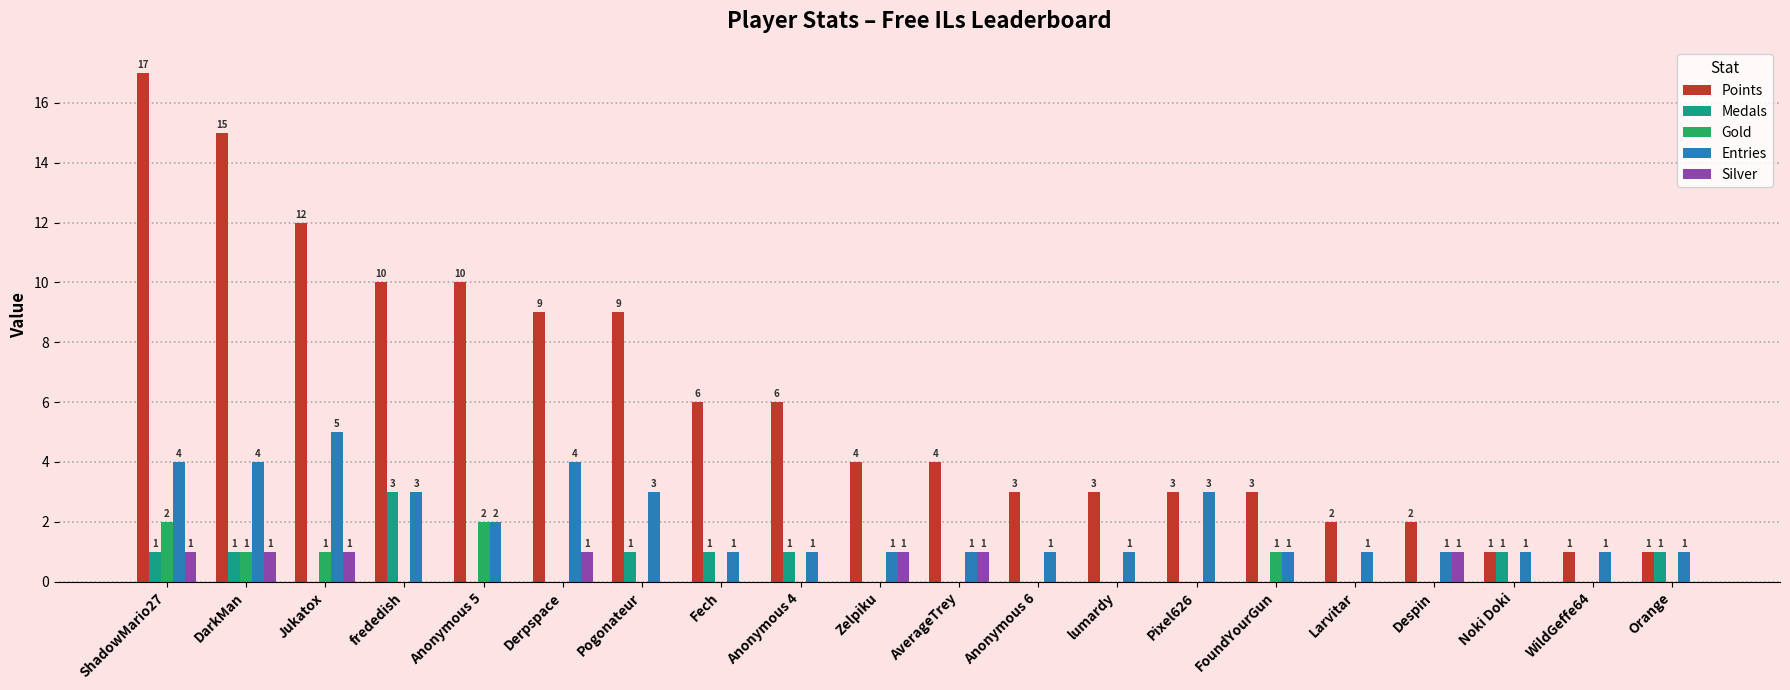

Reading left to right, what are all the values shown in this chart?

Points: 17	15	12	10	10	9	9	6	6	4	4	3	3	3	3	2	2	1	1	1
Medals: 1	1	0	3	0	0	1	1	1	0	0	0	0	0	0	0	0	1	0	1
Gold: 2	1	1	0	2	0	0	0	0	0	0	0	0	0	1	0	0	0	0	0
Entries: 4	4	5	3	2	4	3	1	1	1	1	1	1	3	1	1	1	1	1	1
Silver: 1	1	1	0	0	1	0	0	0	1	1	0	0	0	0	0	1	0	0	0